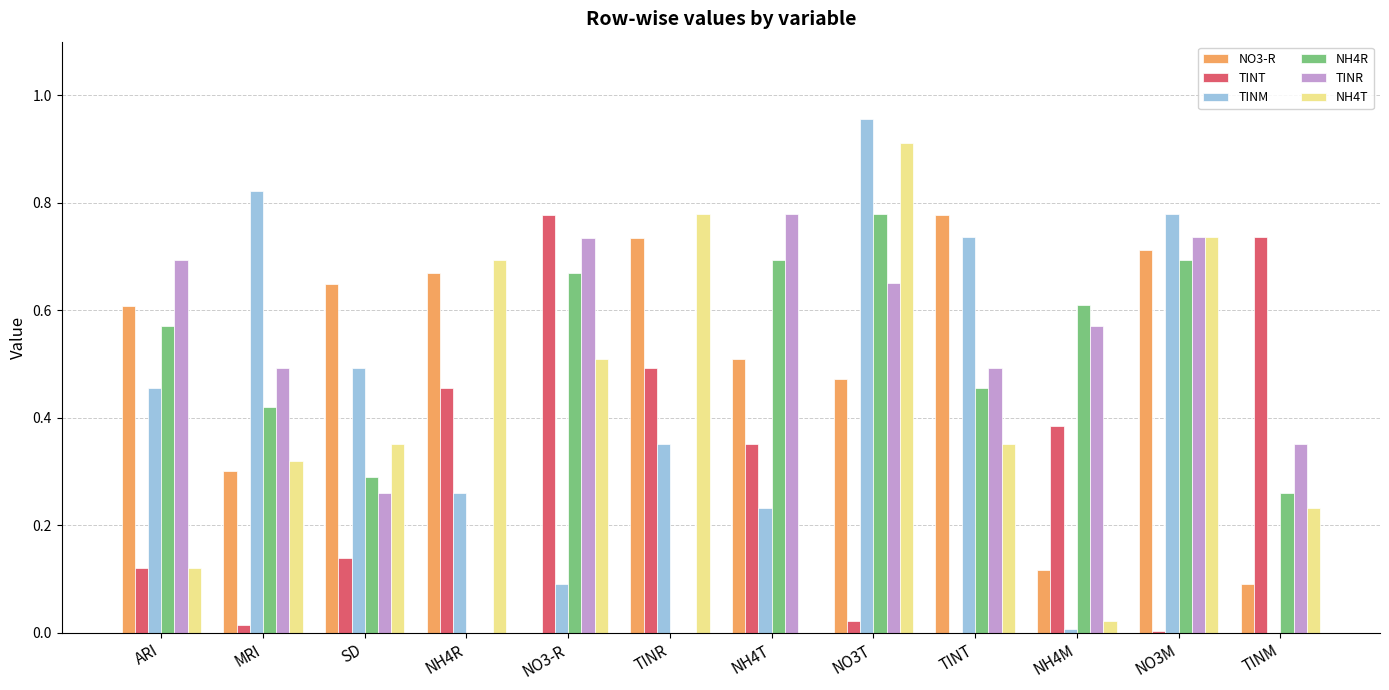

How many data points does each series have?

12